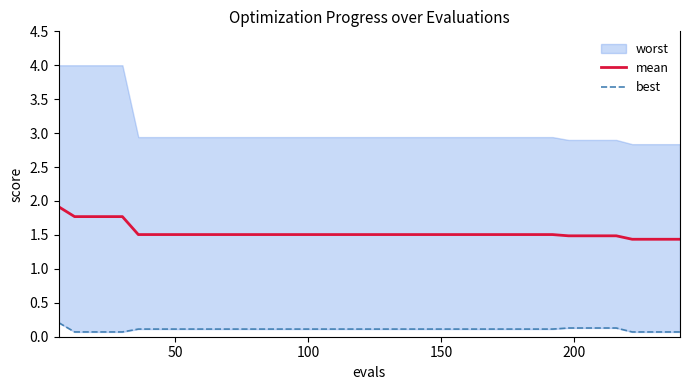

True or false: mean has more than 1 interior local peaks.

False